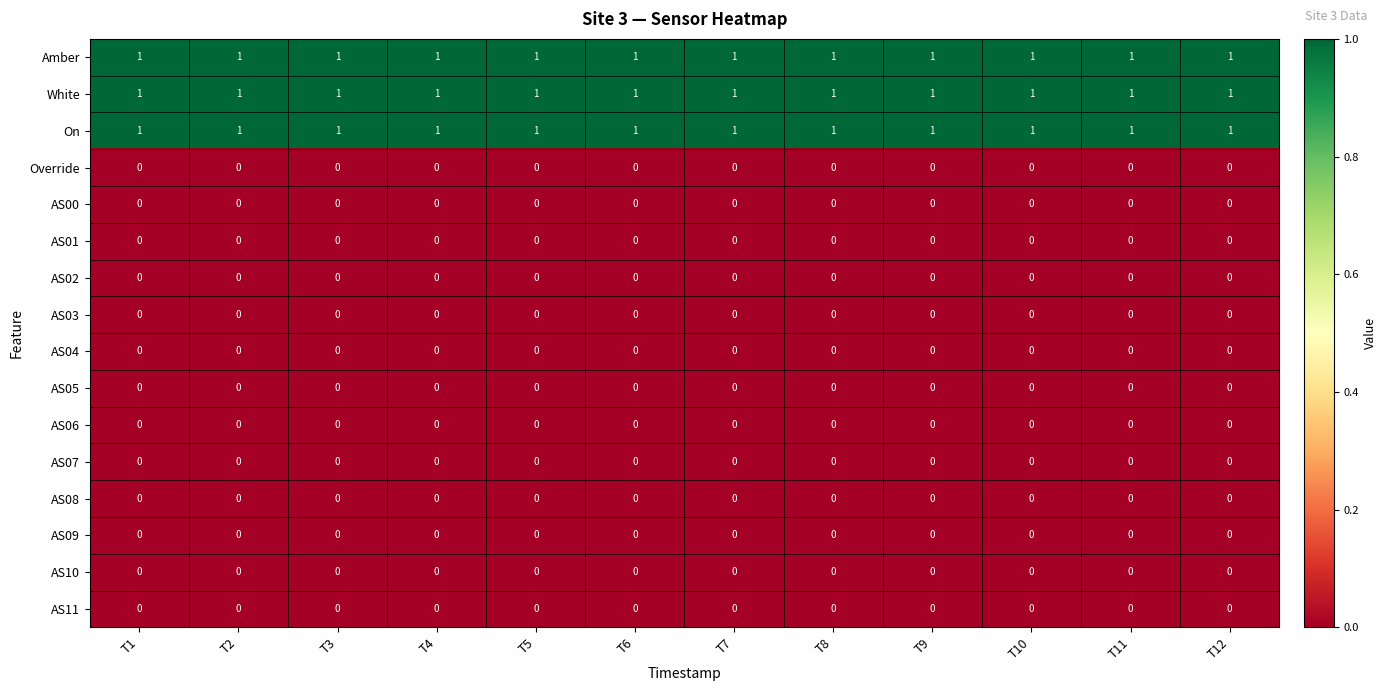

Is it true that On equals 2 at T5?

False